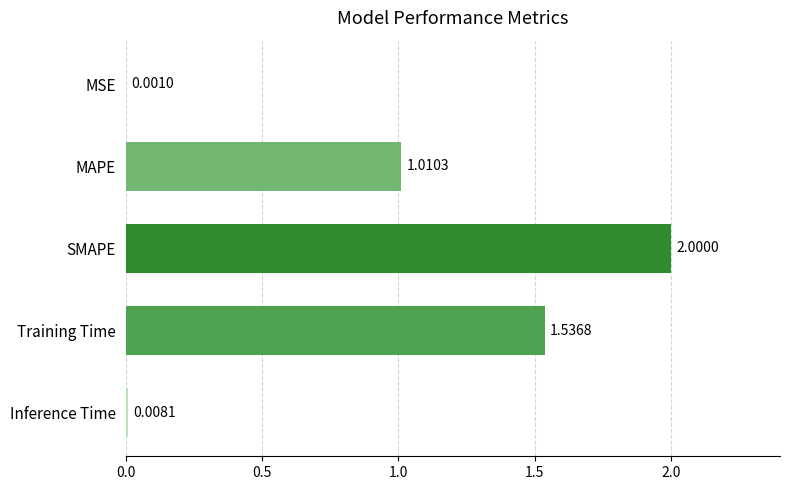

What is the sum of the values at Training Time and MAPE?

2.5